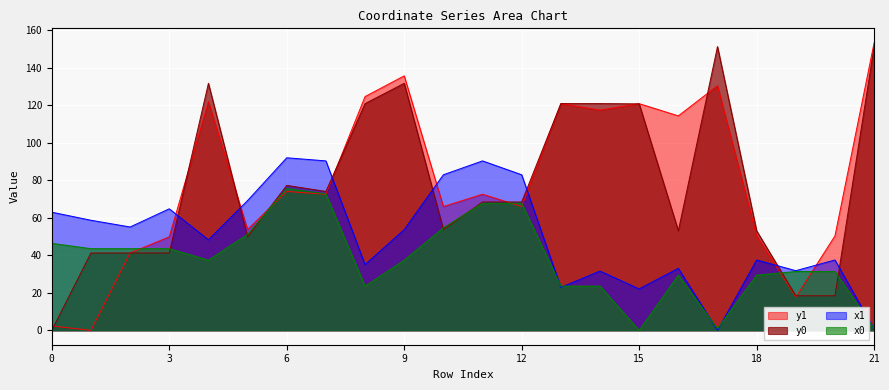

Which series has the widest spread of values?

y1